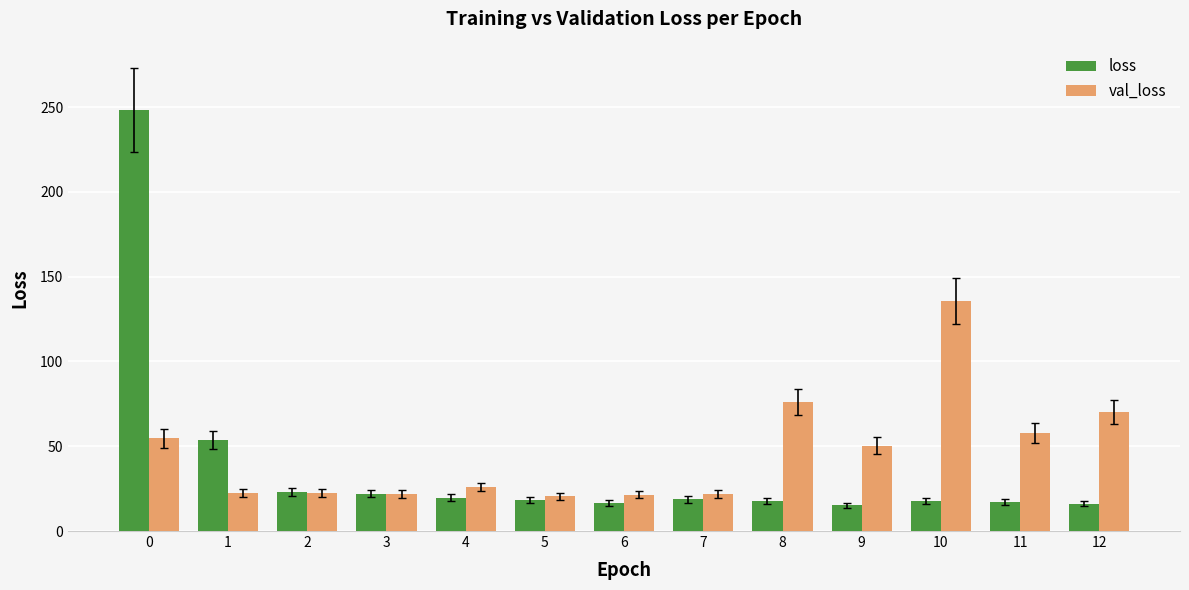

What is the value of the val_loss bar at the 10th from the left?

50.2